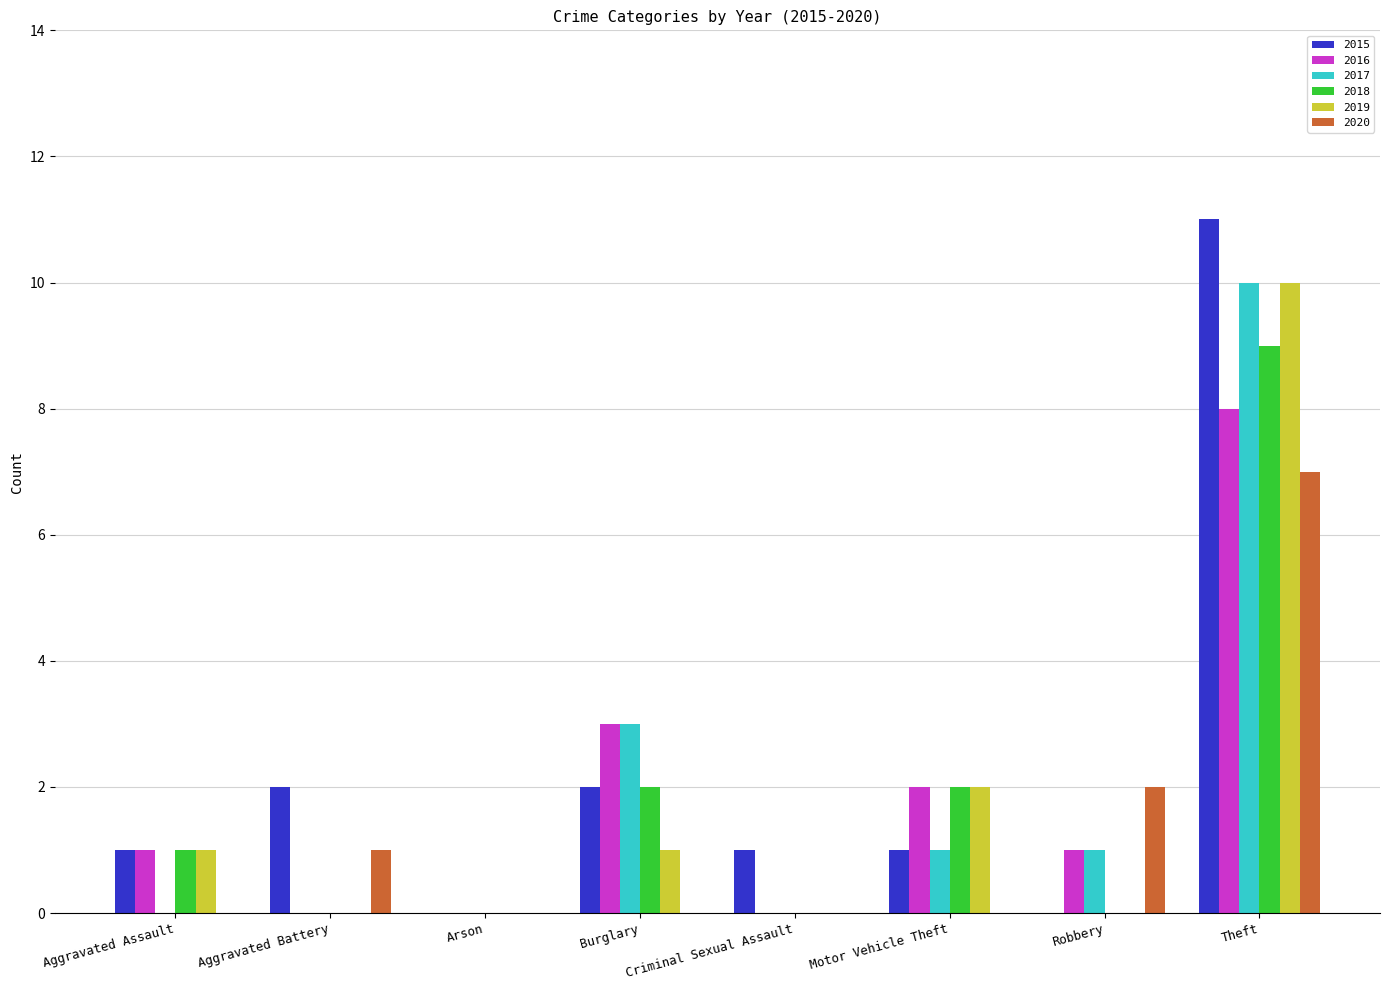

Reading left to right, transcribe all the data shown in this chart.

2015: 1	2	0	2	1	1	0	11
2016: 1	0	0	3	0	2	1	8
2017: 0	0	0	3	0	1	1	10
2018: 1	0	0	2	0	2	0	9
2019: 1	0	0	1	0	2	0	10
2020: 0	1	0	0	0	0	2	7